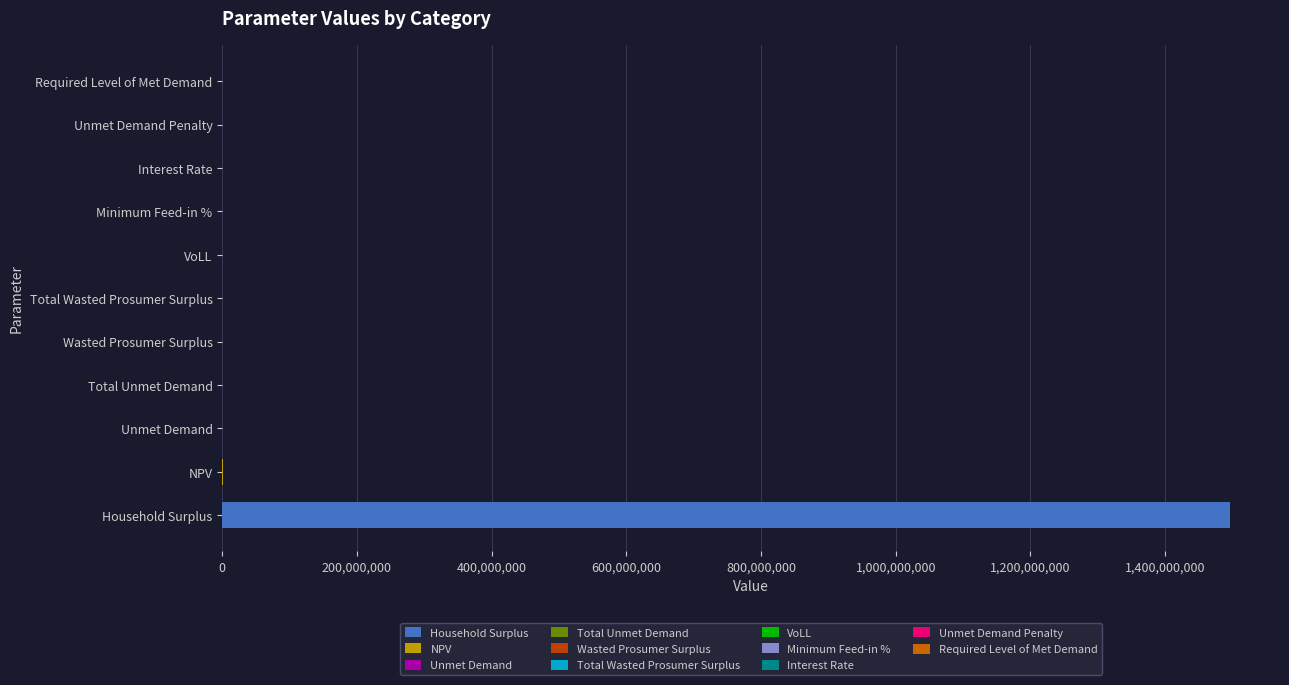

Are the bars horizontal?

Yes